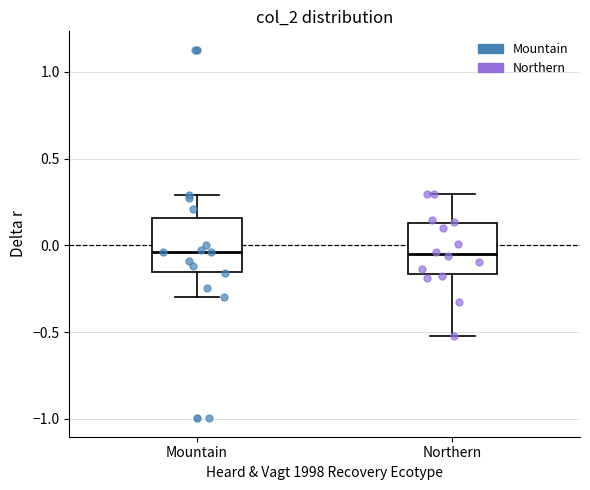

Reading left to right, transcribe this box plot: for each box, give where its median line is, the range the box spans, and where its two whiskers end, as read against the y-axis. The values are not printed on the chart, so give them approximately, as read against the axis.

Mountain: median -0.05, box -0.15 to 0.15, whiskers -0.30 to 0.30
Northern: median -0.05, box -0.15 to 0.15, whiskers -0.50 to 0.30